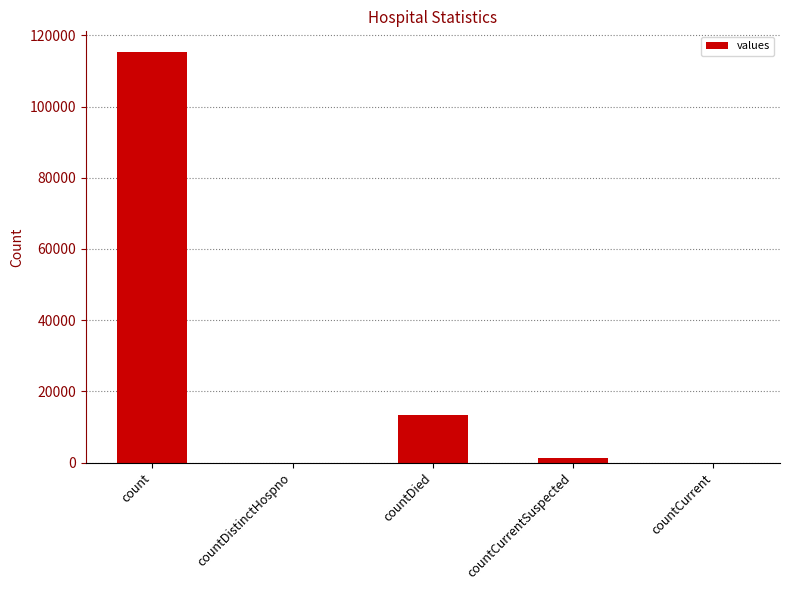

Where is the data nearest to the value 57689?

countDied